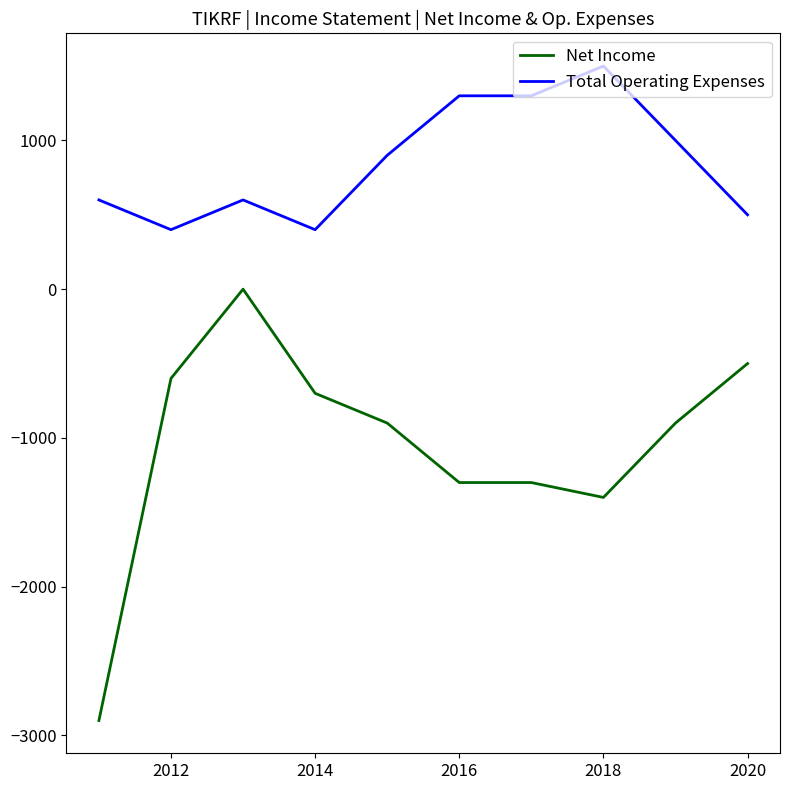

Count the number of categories in the chart.

10